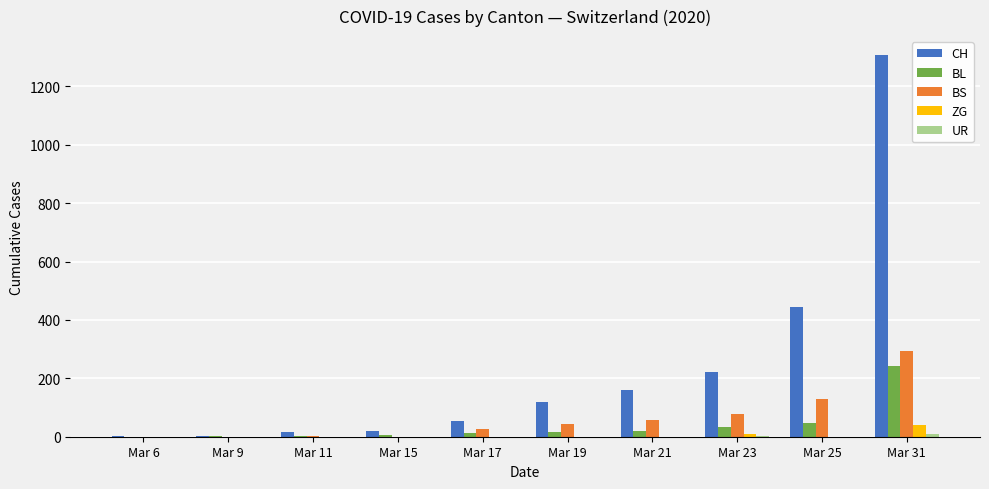

Where is BS nearest to the value 146?

Mar 25